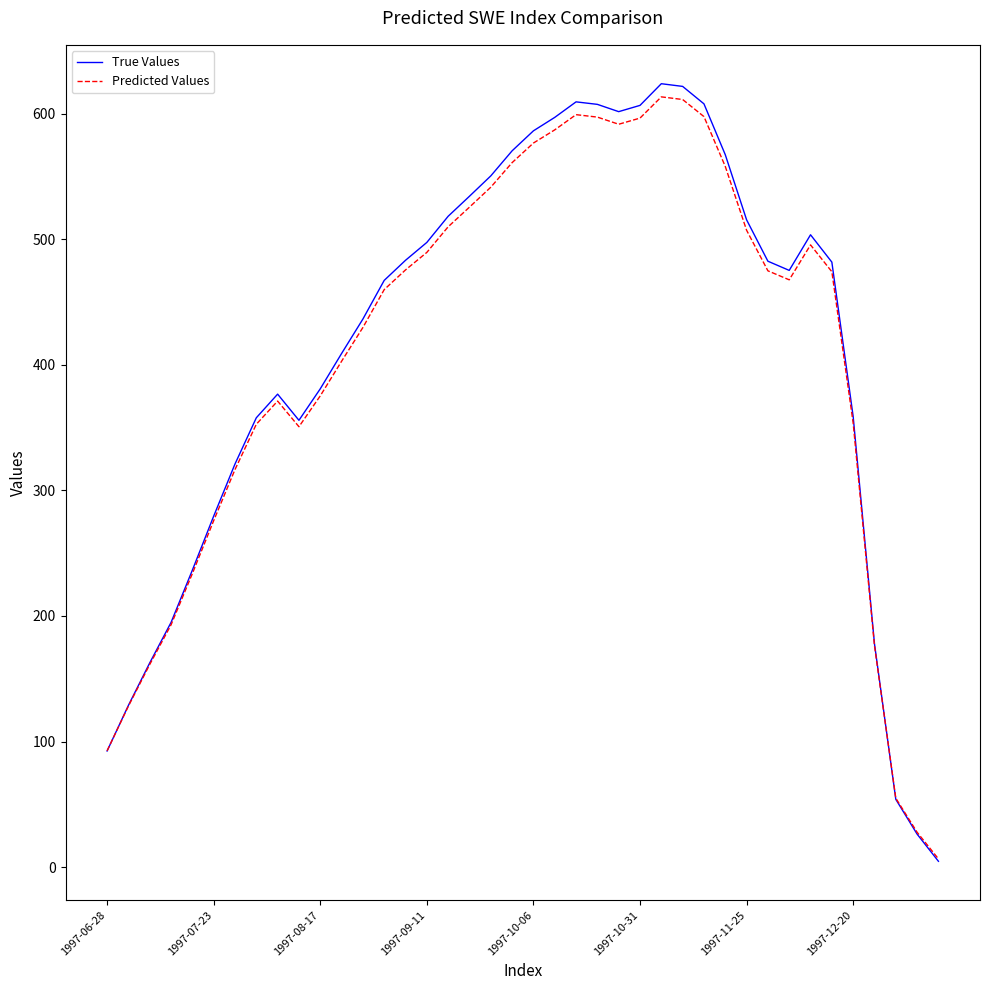

What is the highest value of the Predicted Values series?

613.4